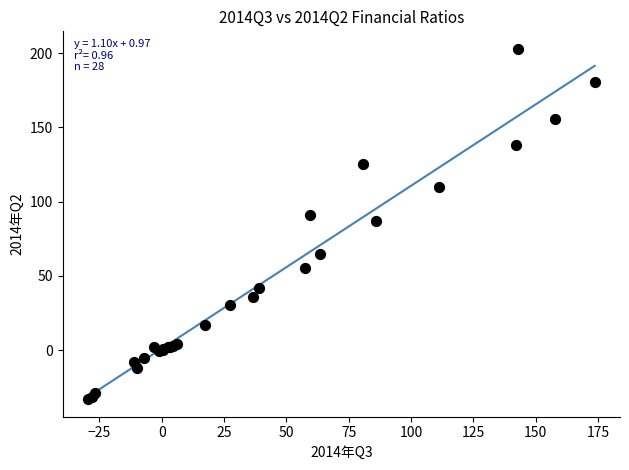

What Y value in the scatter plot is closest to 84?

86.7